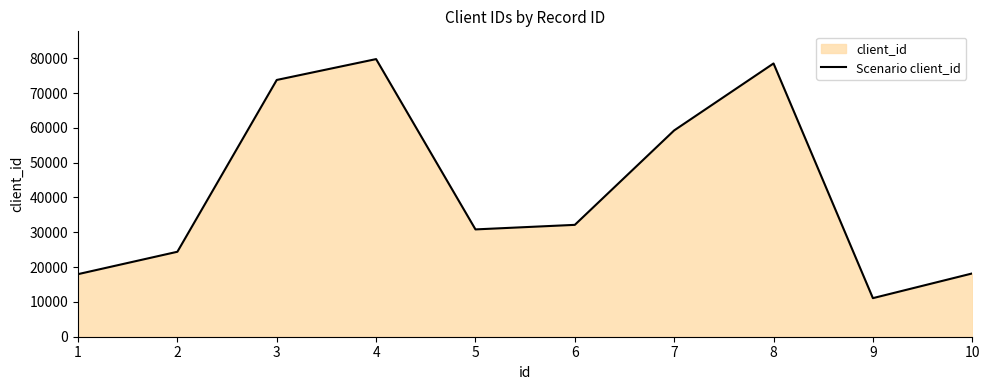

Which has a higher value, 6 or 8?

8